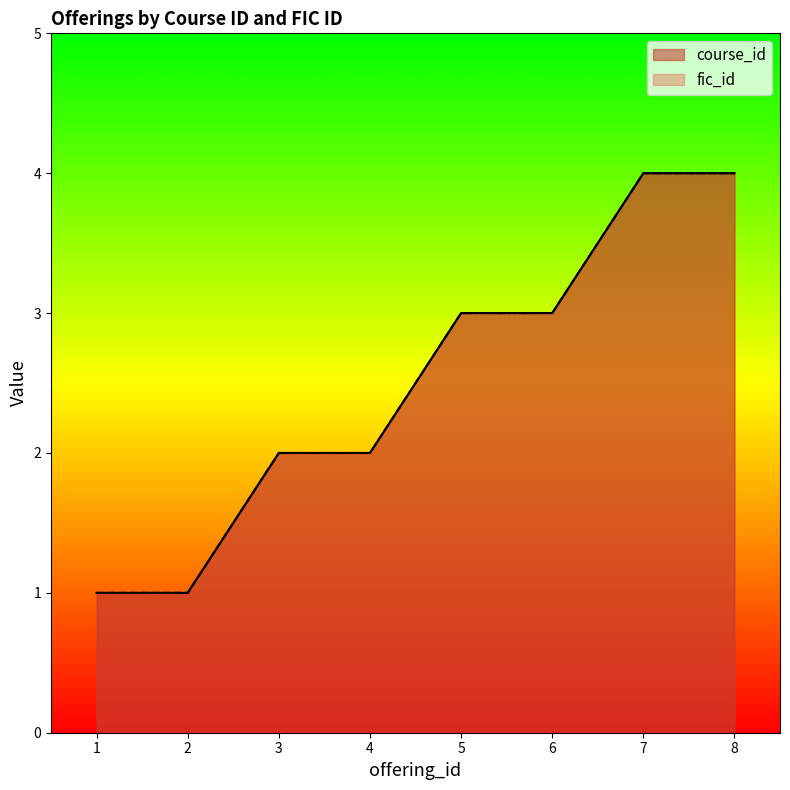

What is the average value of the course_id series?

2